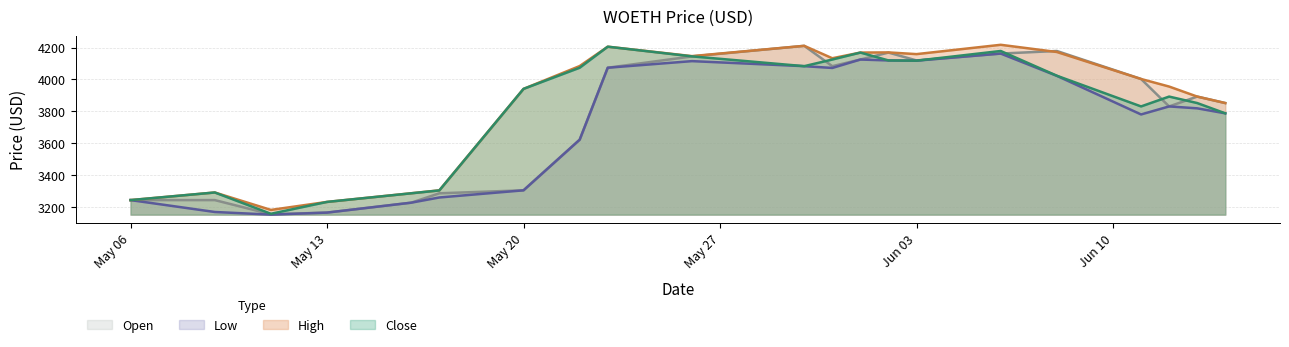

Does the chart display data point markers on the line(s)?

No